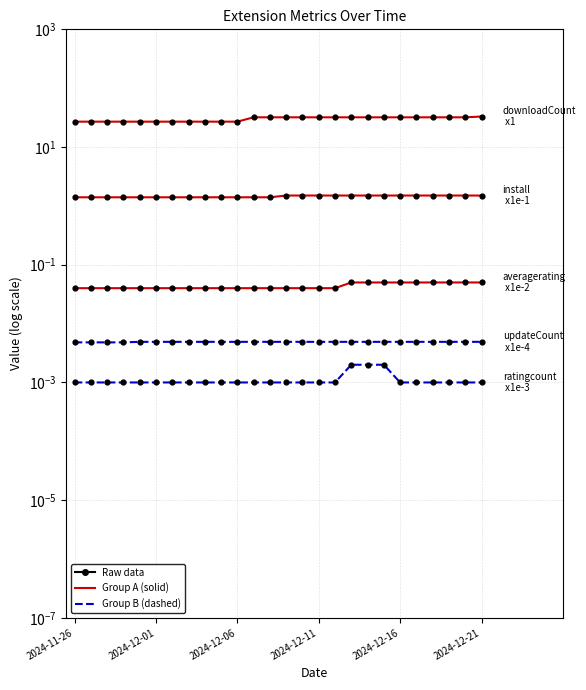

At how many categories does at least one series exceed 15?

26